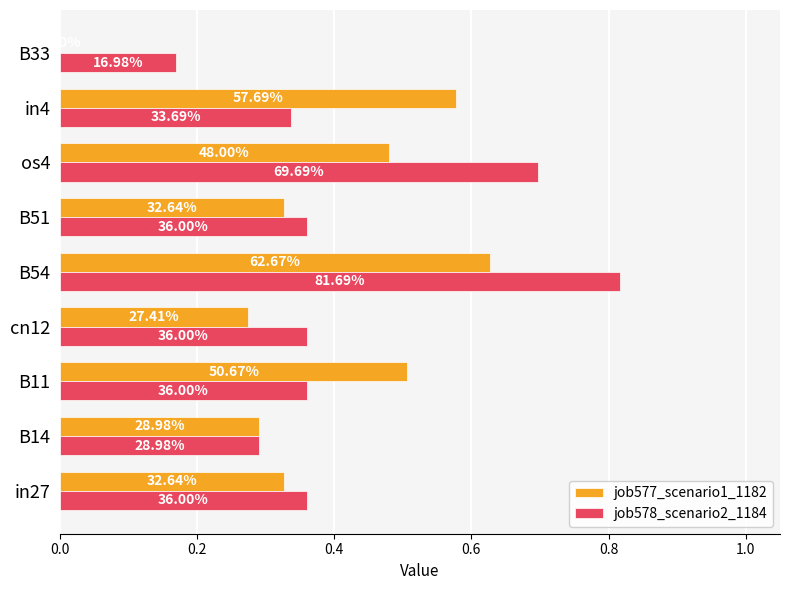

Reading left to right, transcribe all the data shown in this chart.

job577_scenario1_1182: 0.3	0.3	0.5	0.3	0.6	0.3	0.5	0.6	0.0
job578_scenario2_1184: 0.4	0.3	0.4	0.4	0.8	0.4	0.7	0.3	0.2